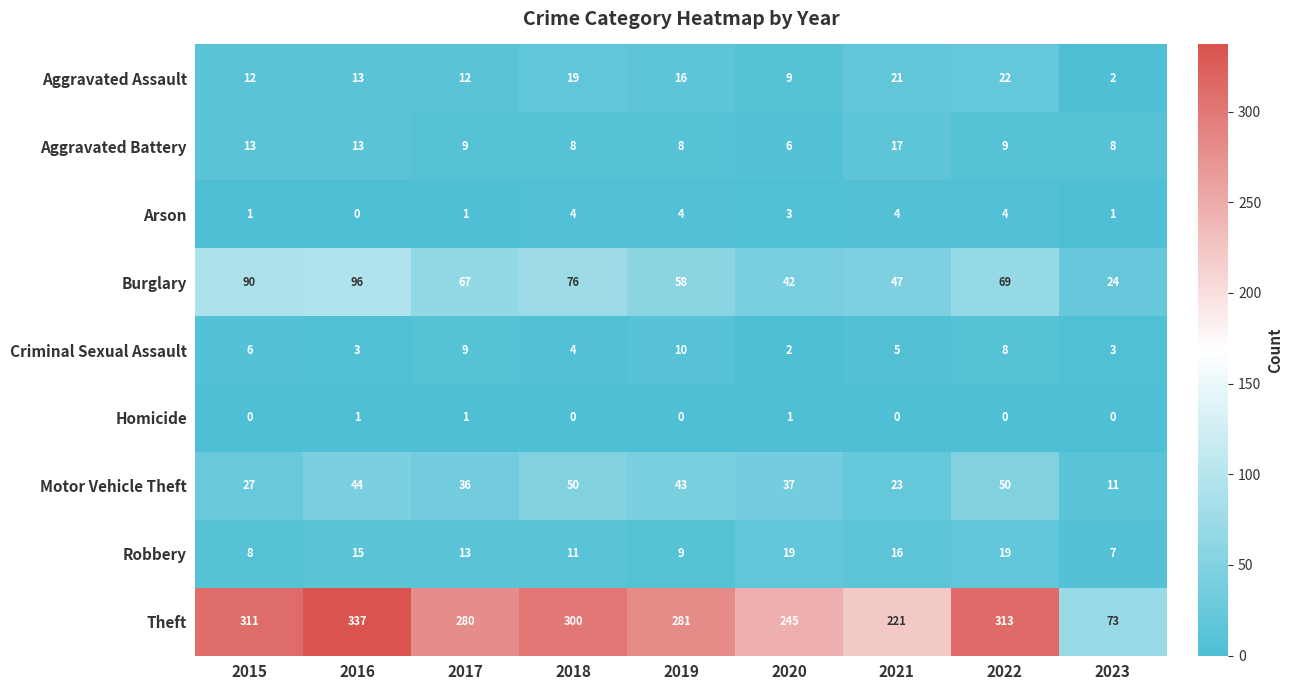

Which series has the largest total across all categories?

Theft